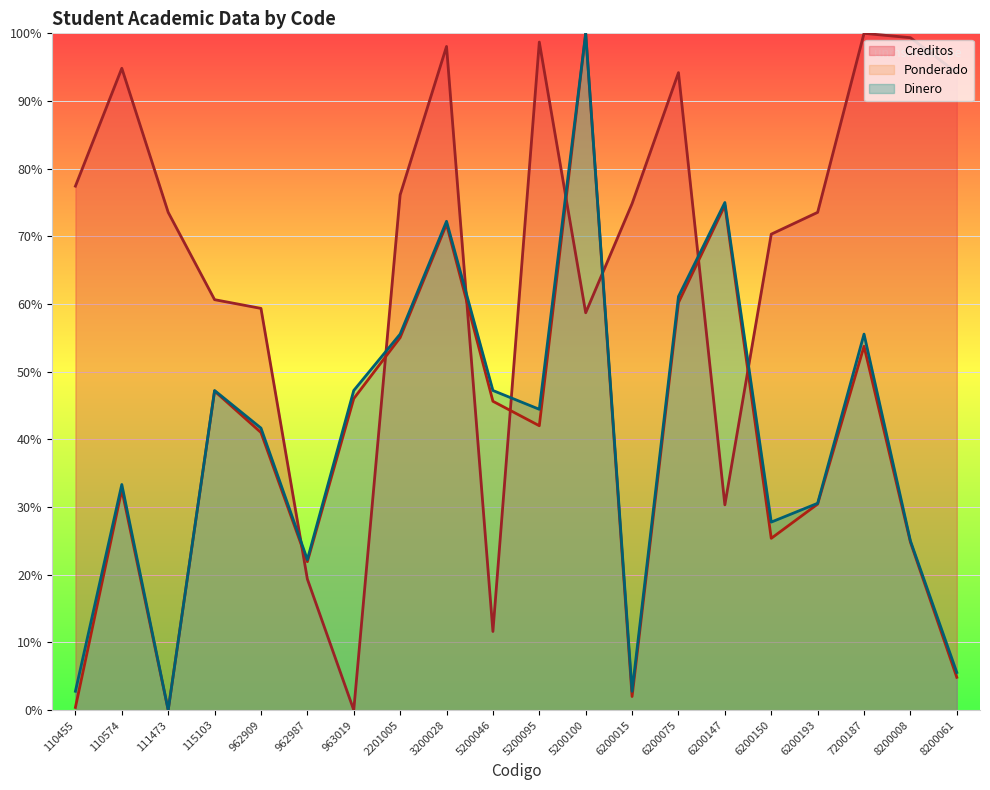

How many lines are shown in the chart?

3